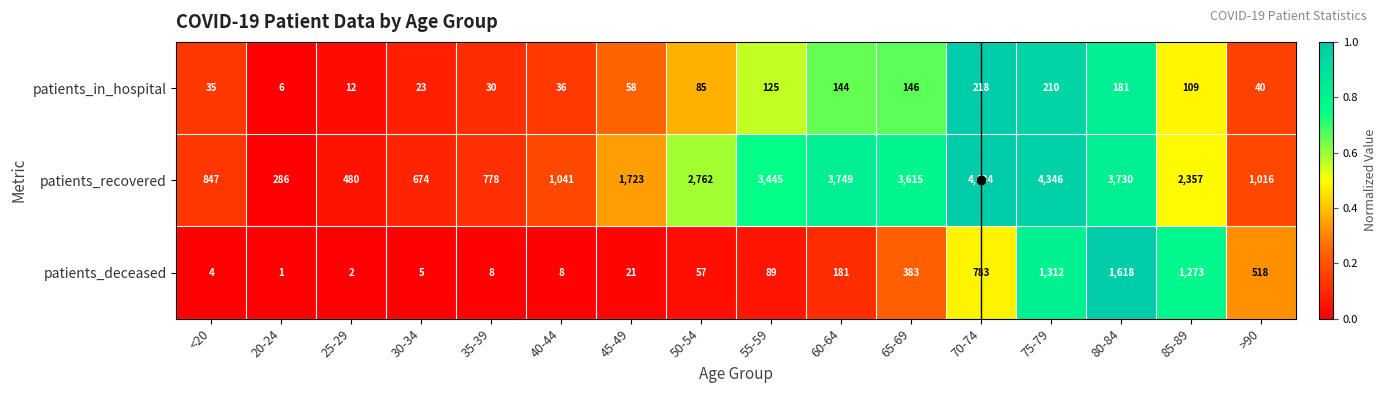

What is the greatest value displayed?

4484